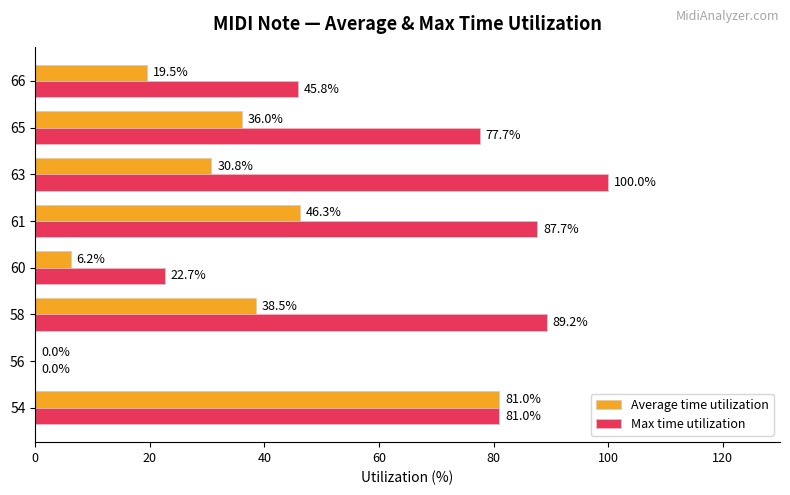

Which category has the highest value in the Max time utilization series?

63